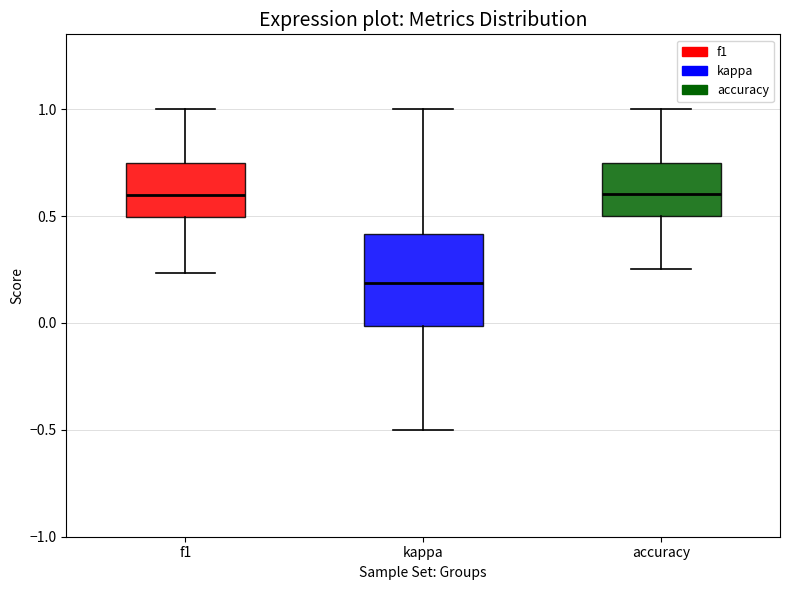

Reading left to right, read every box against the y-axis: the position of its median line, the range the box covers, and the ends of its whiskers. The values are not printed on the chart, so give them approximately, as read against the axis.

f1: median 0.60, box 0.50 to 0.75, whiskers 0.25 to 1.00
kappa: median 0.20, box 0.00 to 0.40, whiskers -0.50 to 1.00
accuracy: median 0.60, box 0.50 to 0.75, whiskers 0.25 to 1.00